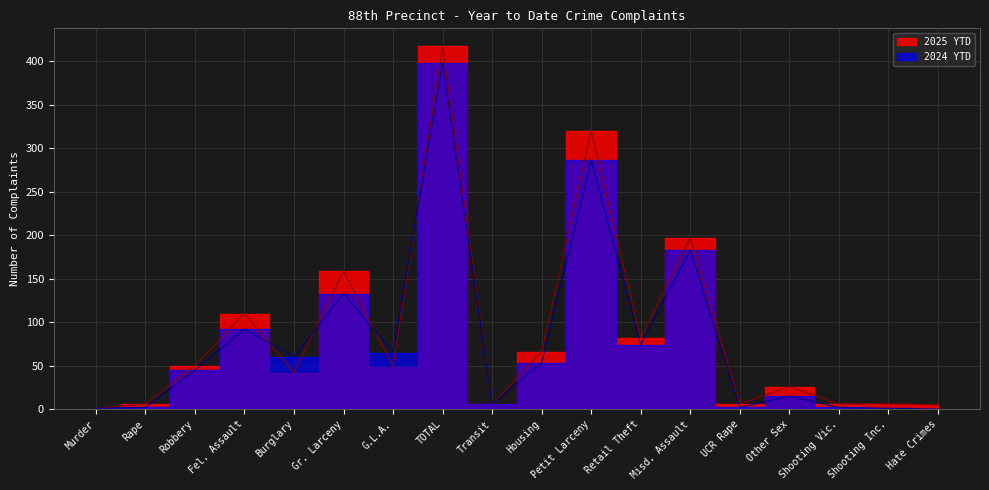

Reading left to right, what are all the values shown in this chart?

2025 YTD: Murder=1	Rape=6	Robbery=50	Fel. Assault=110	Burglary=42	Gr. Larceny=159	G.L.A.=49	TOTAL=417	Transit=6	Housing=66	Petit Larceny=320	Retail Theft=82	Misd. Assault=197	UCR Rape=6	Other Sex=26	Shooting Vic.=6	Shooting Inc.=6	Hate Crimes=5
2024 YTD: Murder=1	Rape=2	Robbery=45	Fel. Assault=92	Burglary=60	Gr. Larceny=133	G.L.A.=65	TOTAL=398	Transit=6	Housing=53	Petit Larceny=286	Retail Theft=74	Misd. Assault=183	UCR Rape=2	Other Sex=15	Shooting Vic.=2	Shooting Inc.=1	Hate Crimes=0